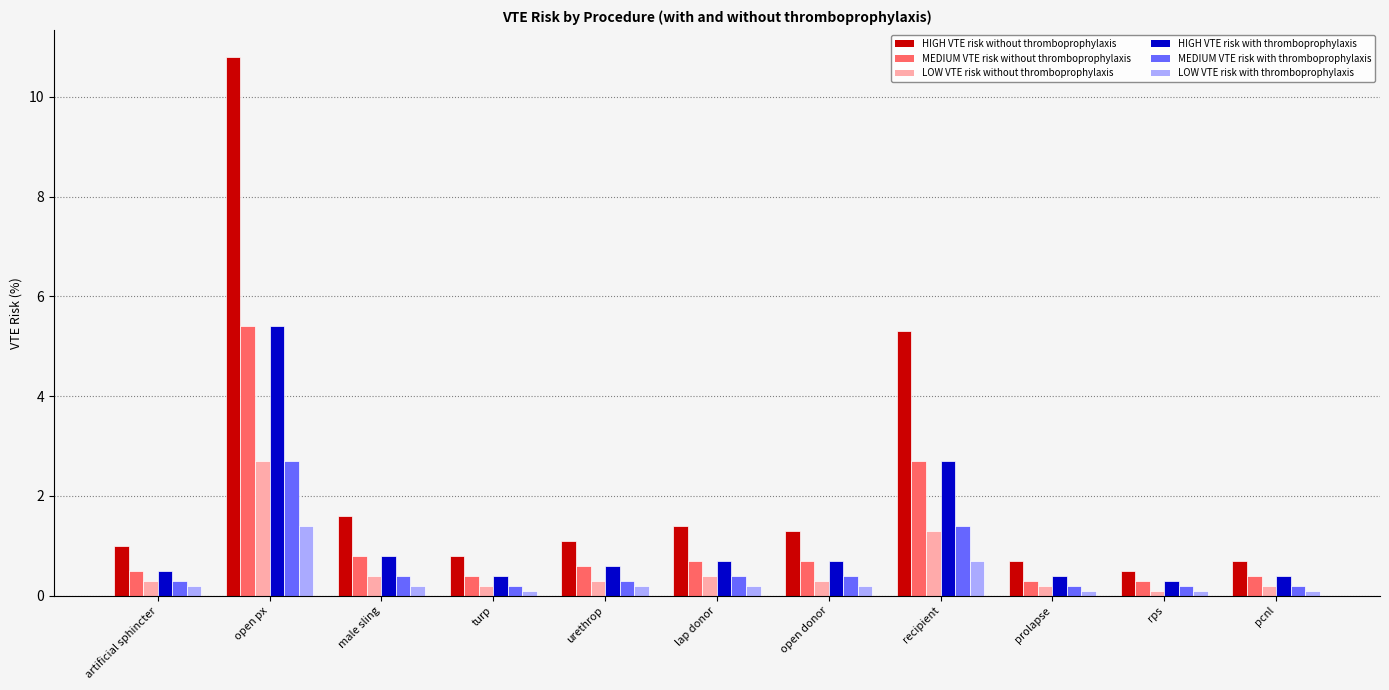

How many bars are there in total?

66